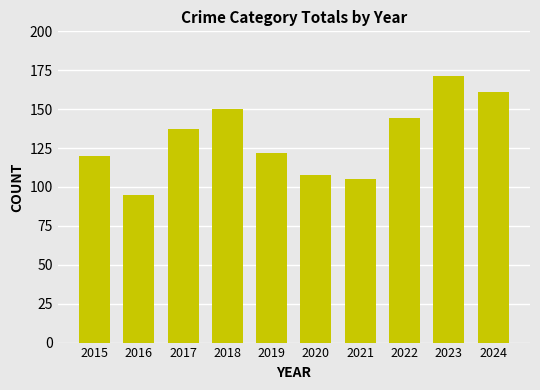

Rank the categories by value from lowest to highest.

2016, 2021, 2020, 2015, 2019, 2017, 2022, 2018, 2024, 2023